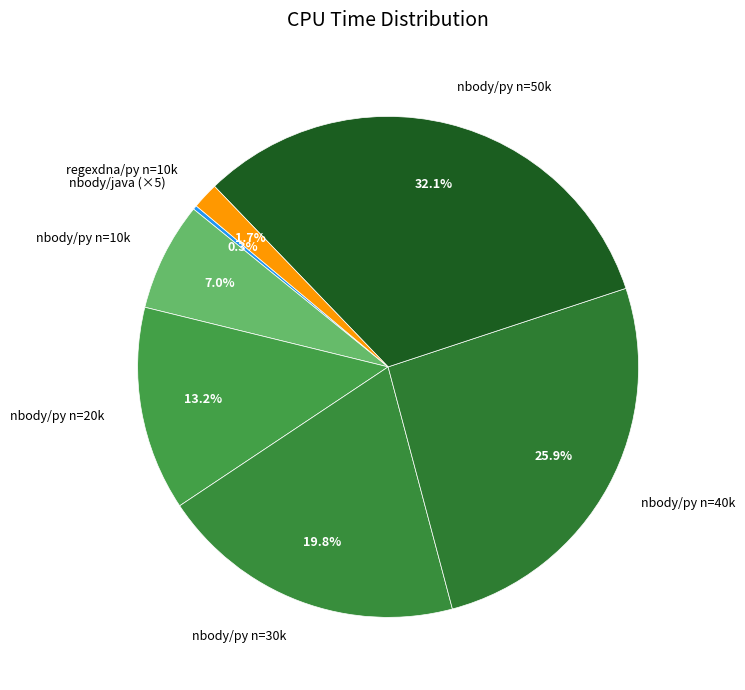

Is there a majority slice in this chart?

No